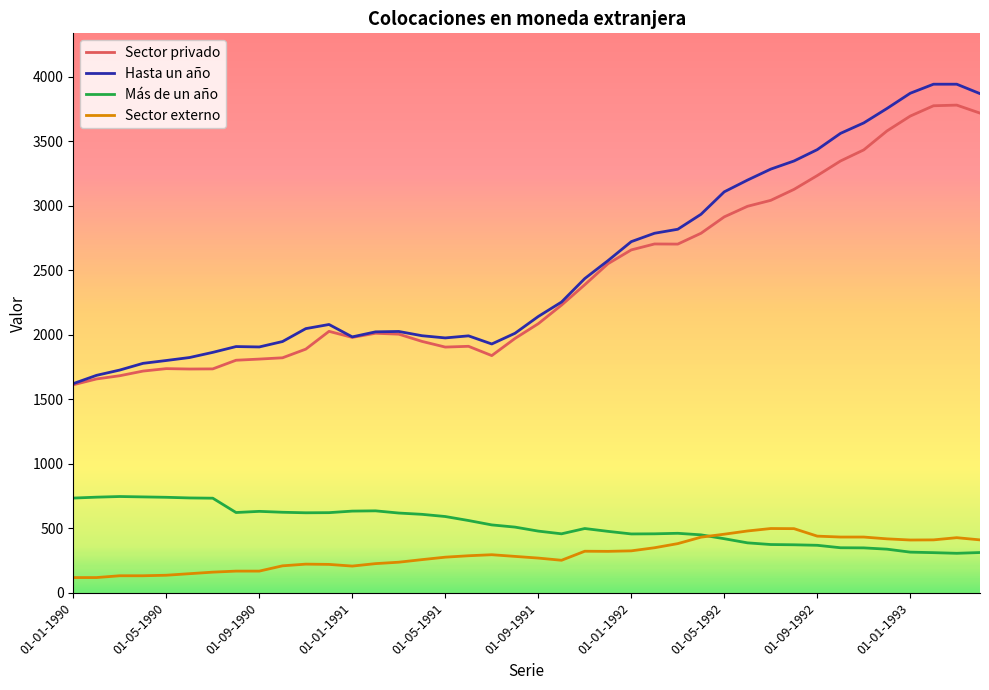

True or false: Hasta un año and Sector externo intersect in this chart.

False